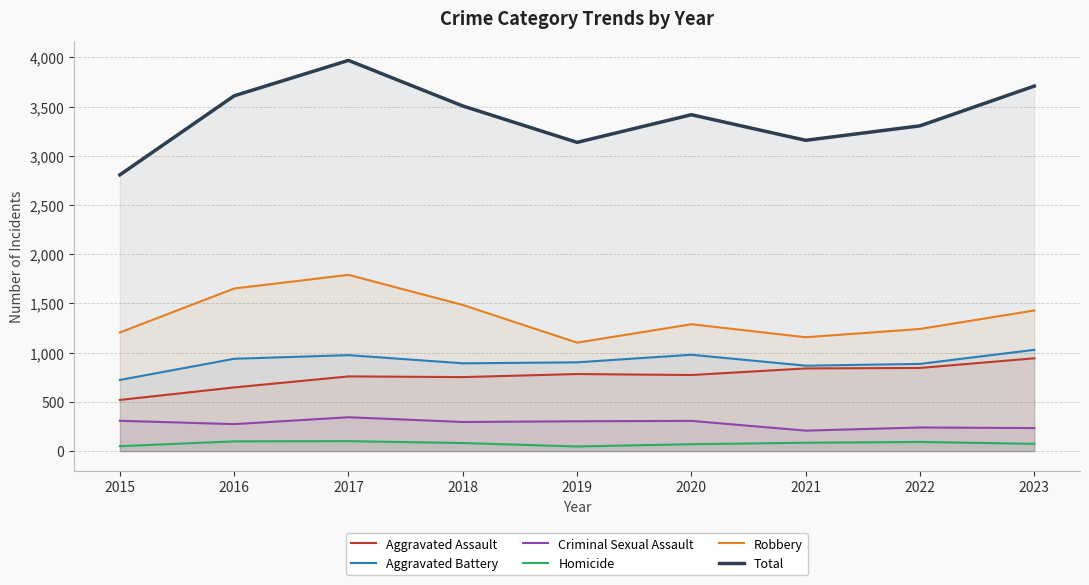

True or false: Homicide has more than 1 points higher than both neighbors.

True